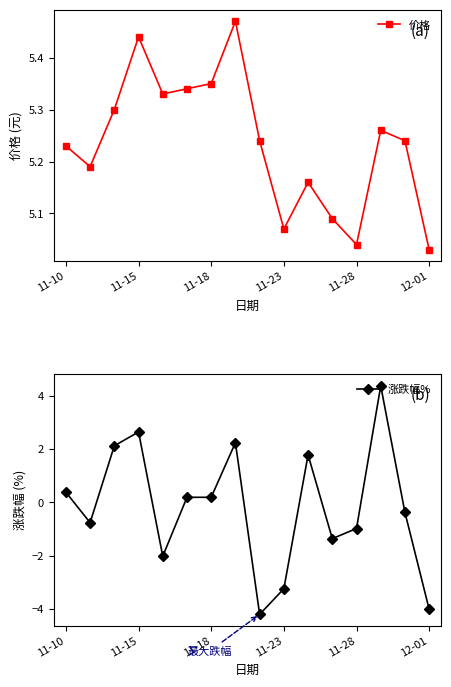

Where does the 涨跌幅% series first go above 0?

11-10